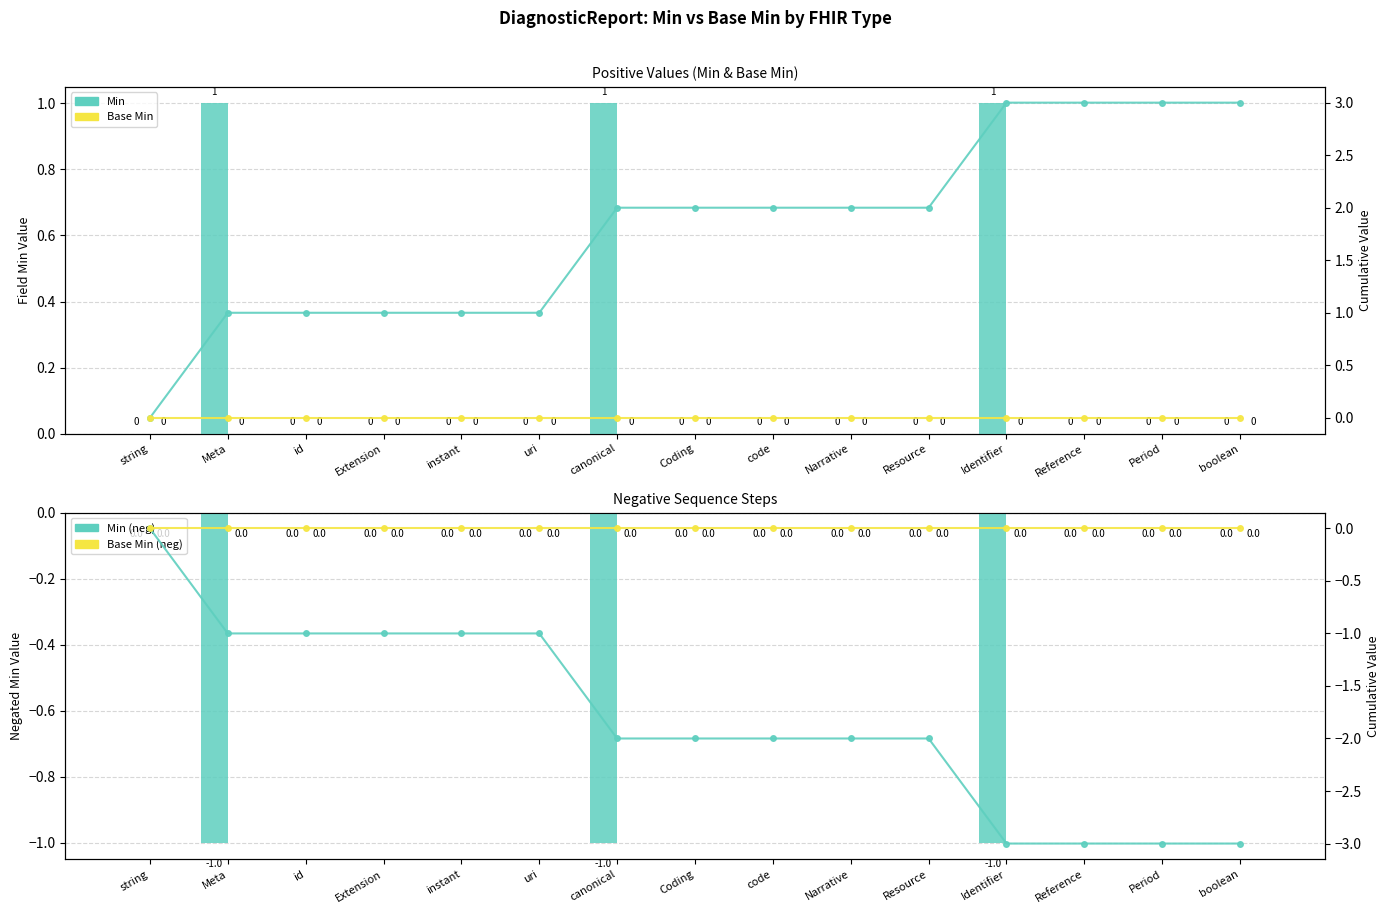

What is the label of the 3rd bar from the left?

id